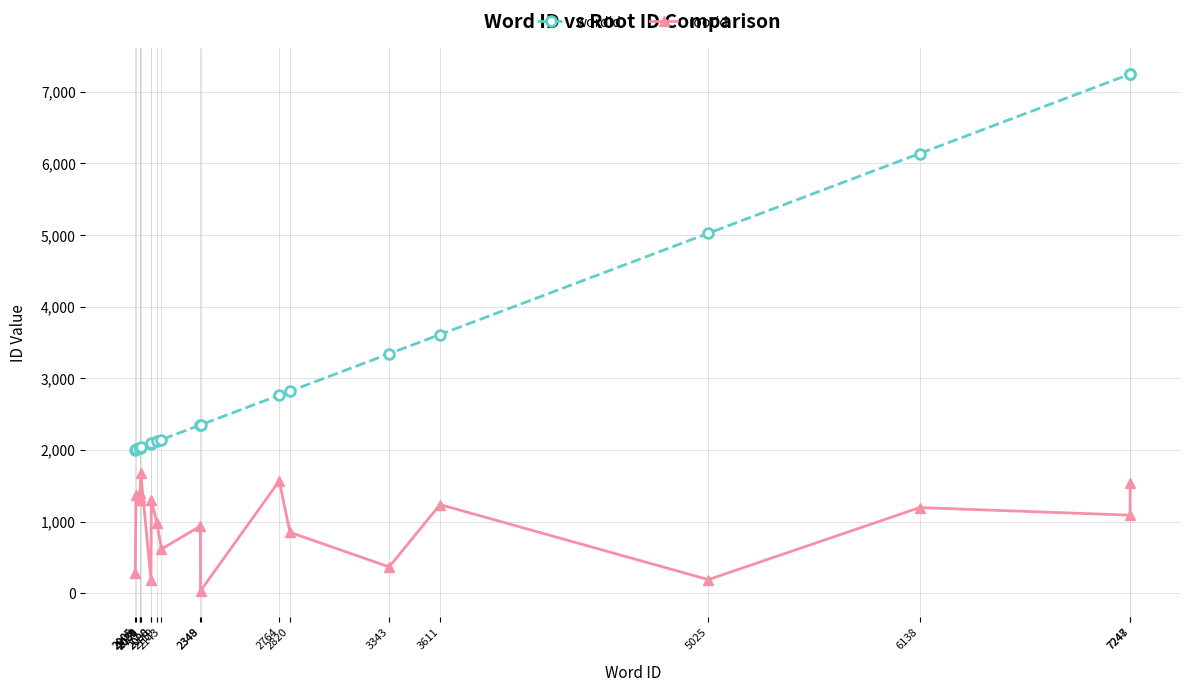

True or false: rootid and wordid cross at least once.

False